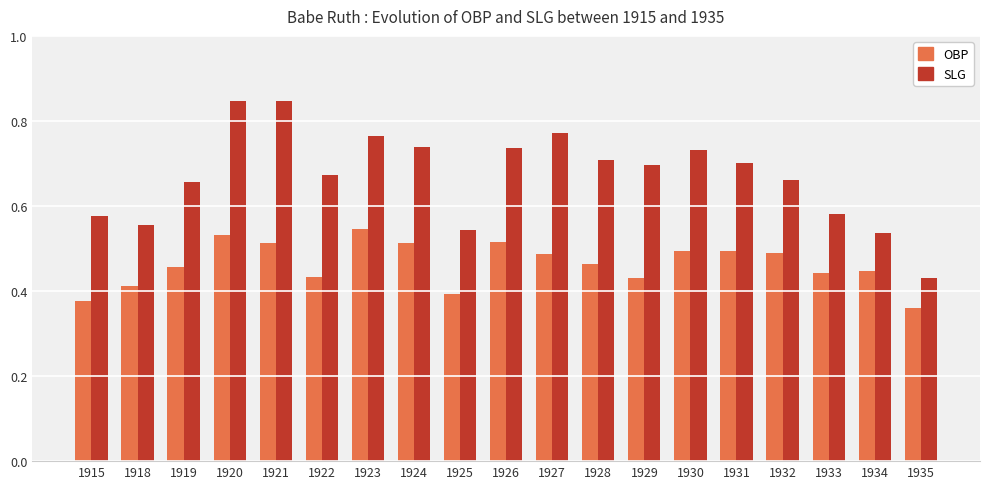

At which label is SLG closest to 0?

1935